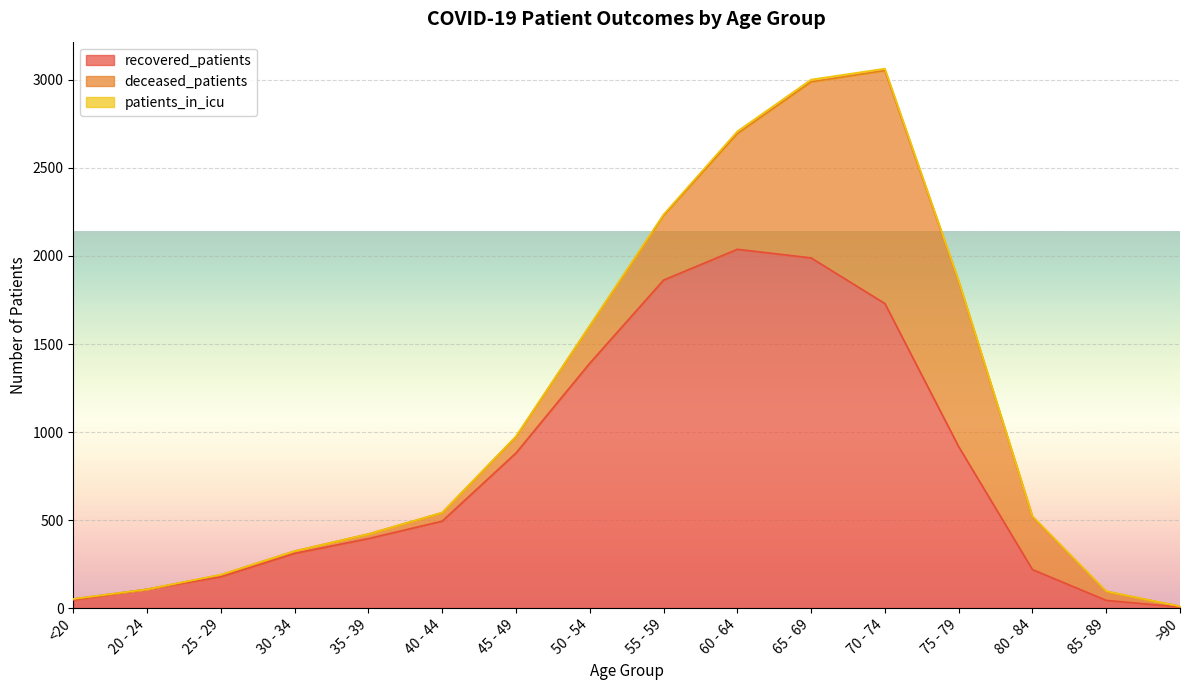

At which category does deceased_patients reach its first local peak?

70 - 74